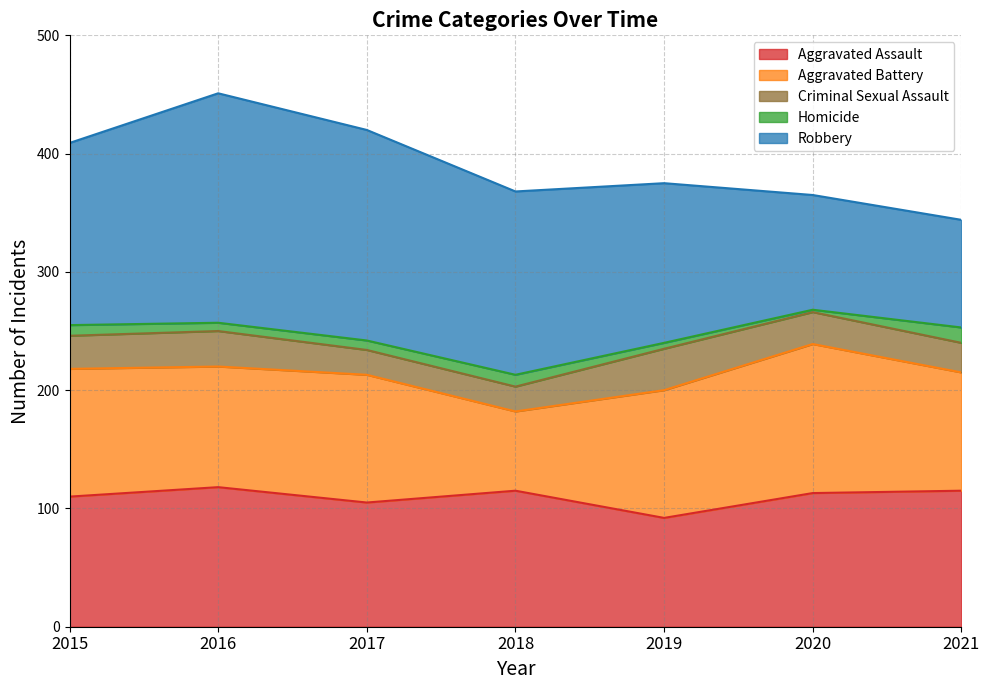

Is it true that Homicide equals 9 at 2015?

True